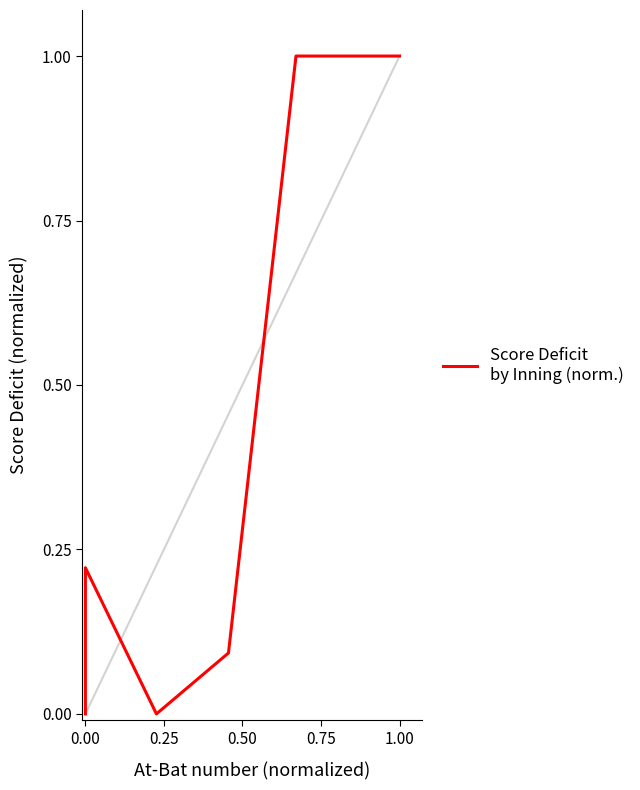

How many lines are shown in the chart?

1